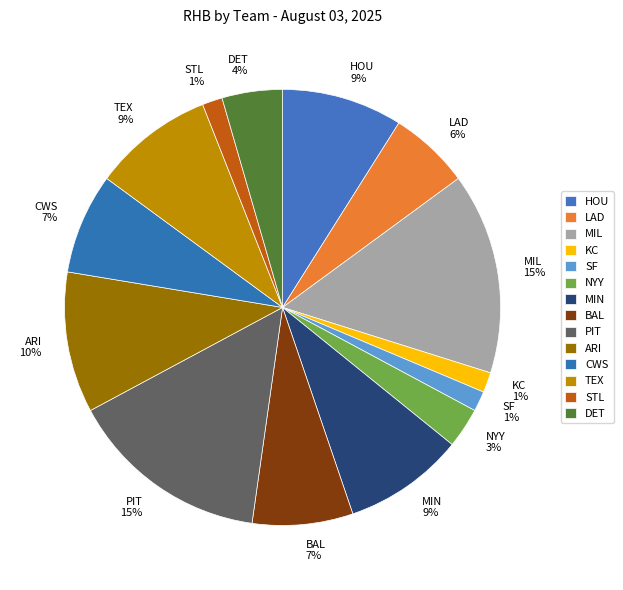

To the nearest percent, what percentage of the pie is SF?

1%